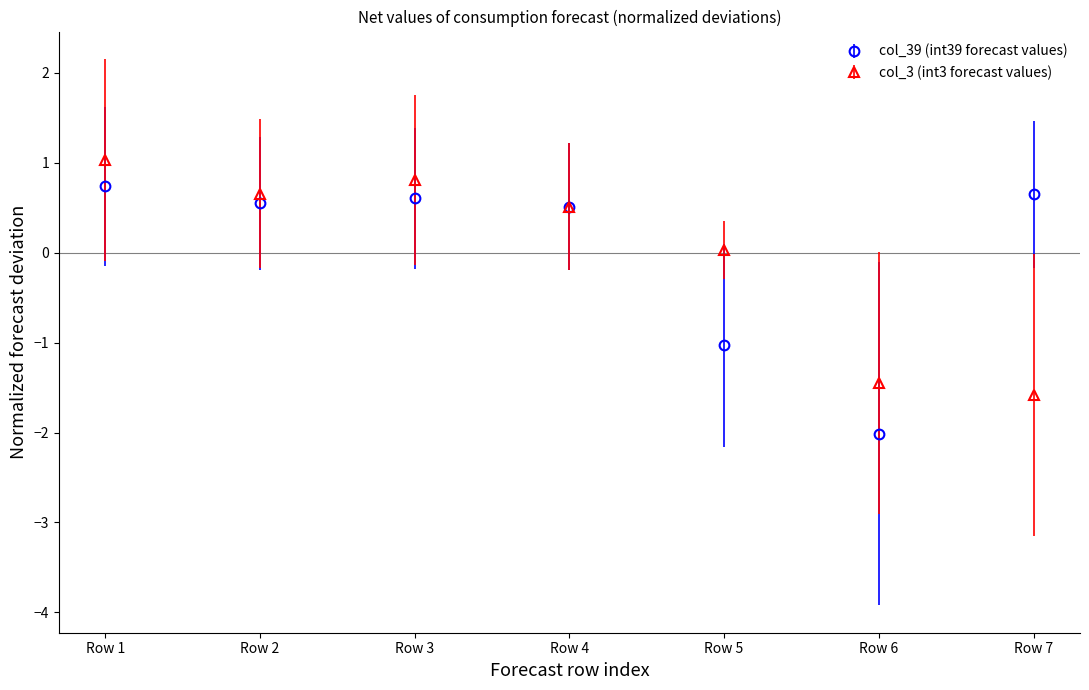

What is the total value across all series at Row 1?

1.8